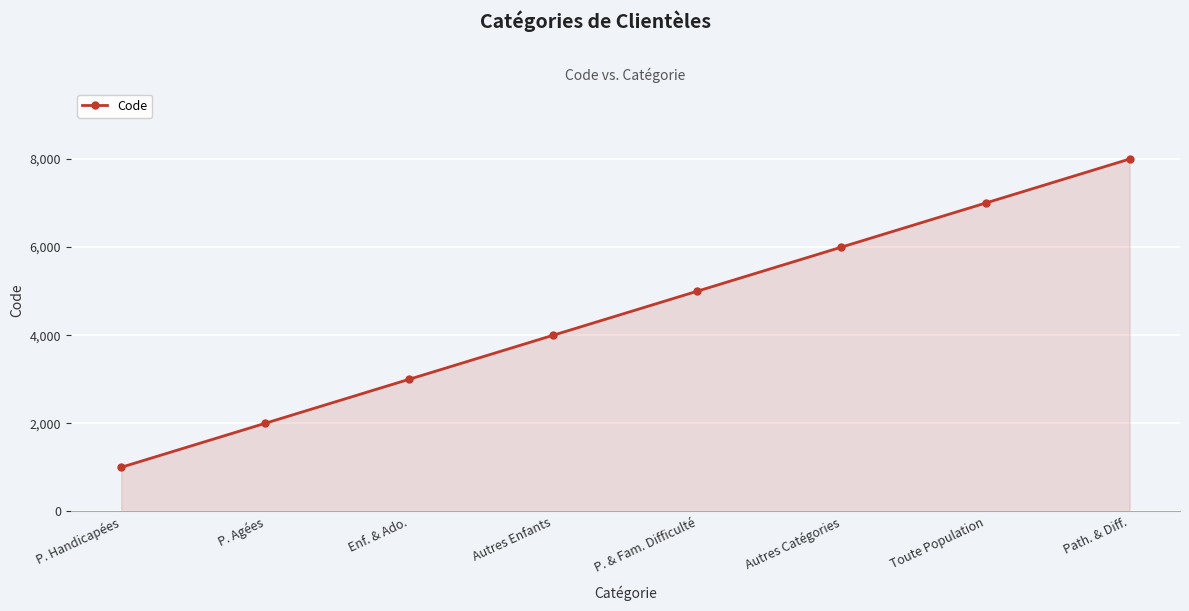

Is it true that the value at P. Handicapées is 1000?

True